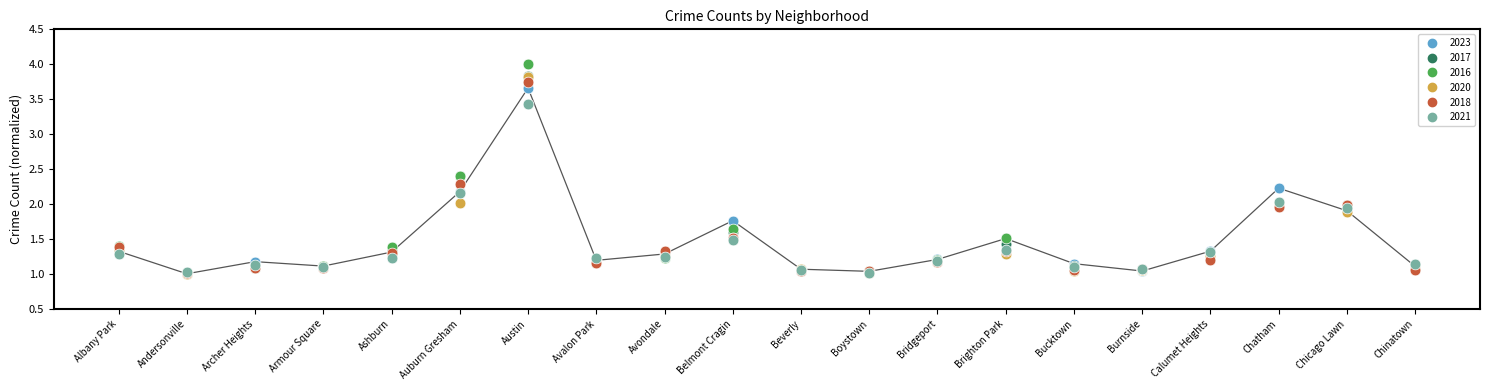

Which series has the largest Y range (max minus min)?

2016